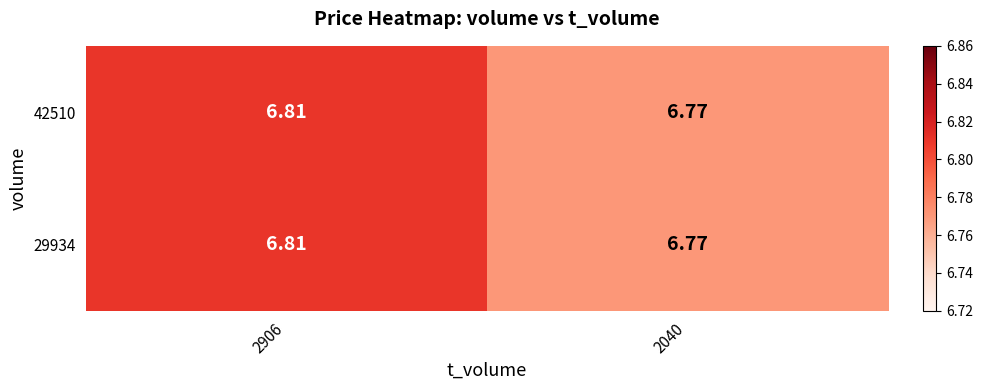

Which label corresponds to the smallest value in the chart?

2040